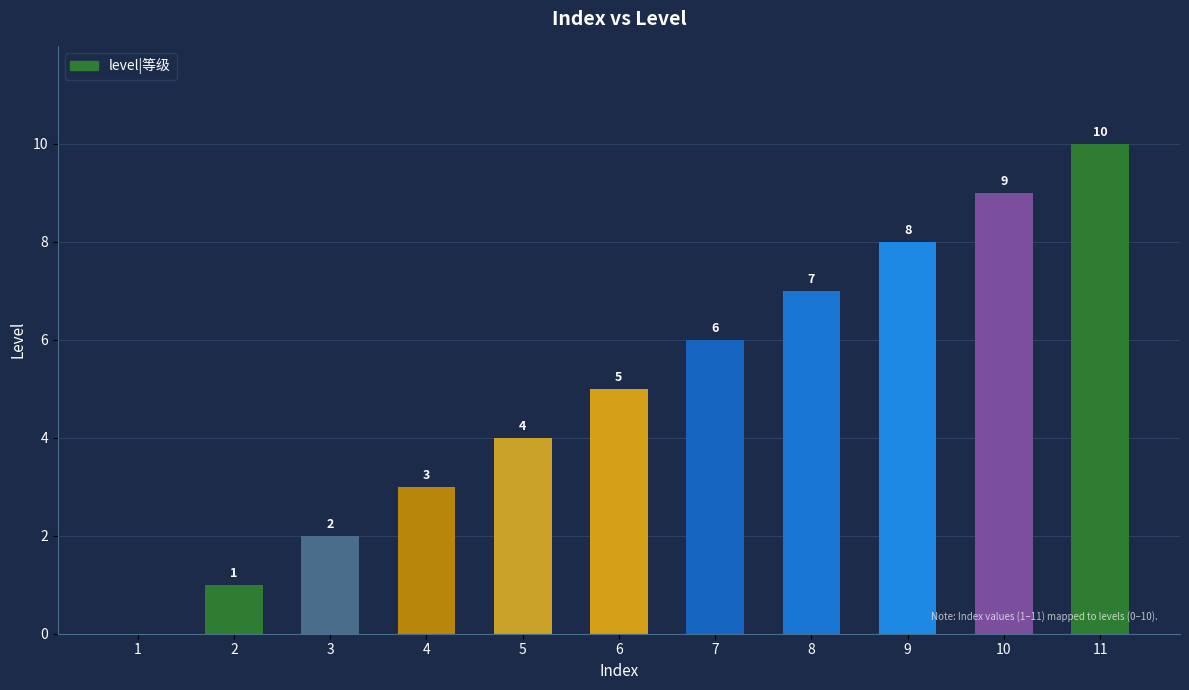

Where is the data nearest to the value 5?

6